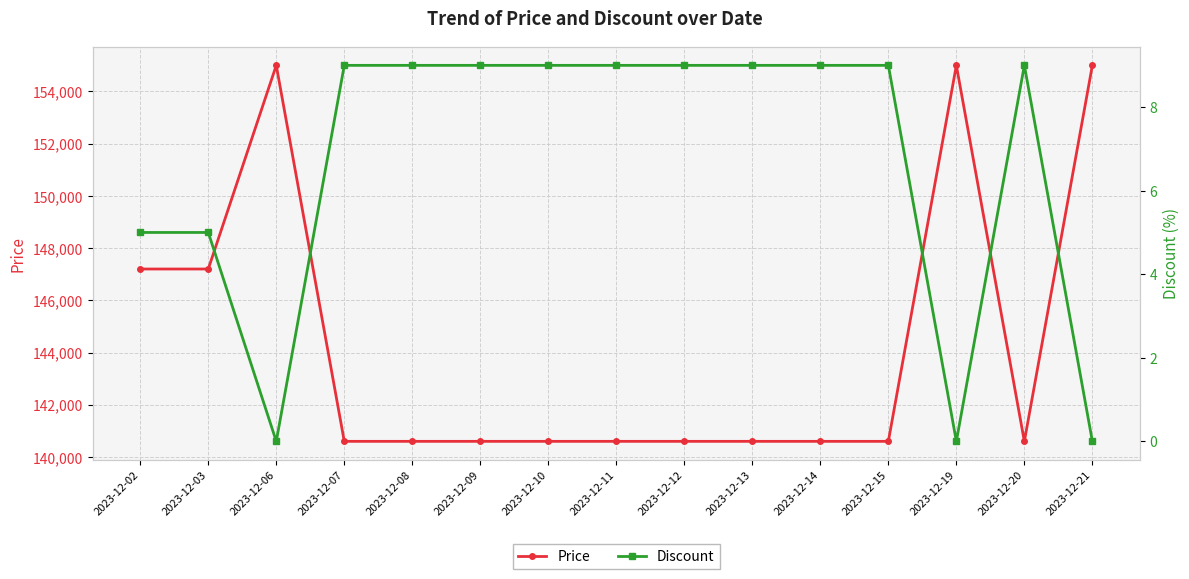

True or false: Price and Discount cross at least once.

False